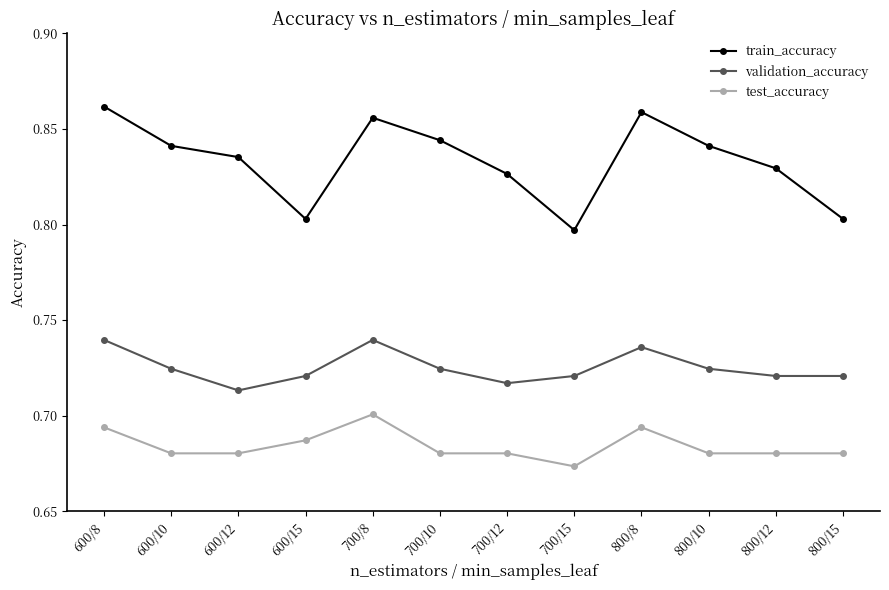

List the series in order of their peak value, highest first.

train_accuracy, validation_accuracy, test_accuracy